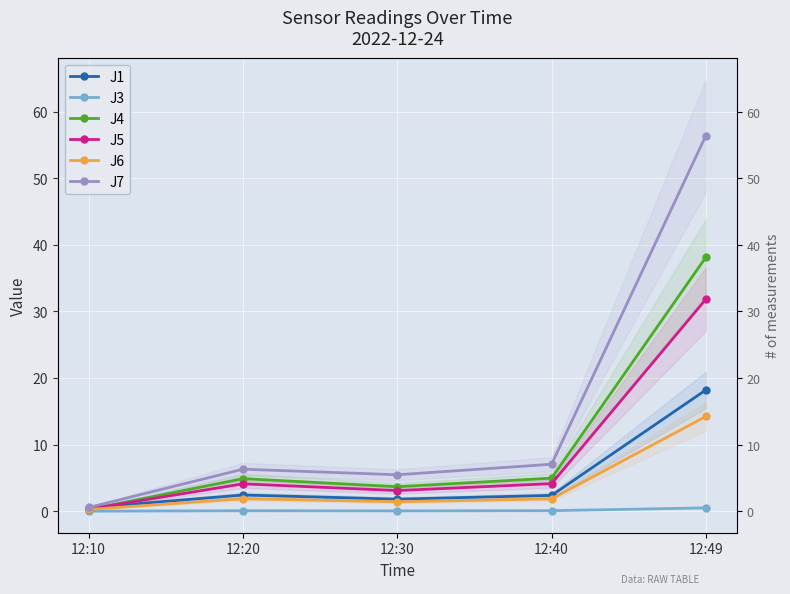

List the labels in order of J3 value, largest first.

12:49, 12:40, 12:20, 12:30, 12:10